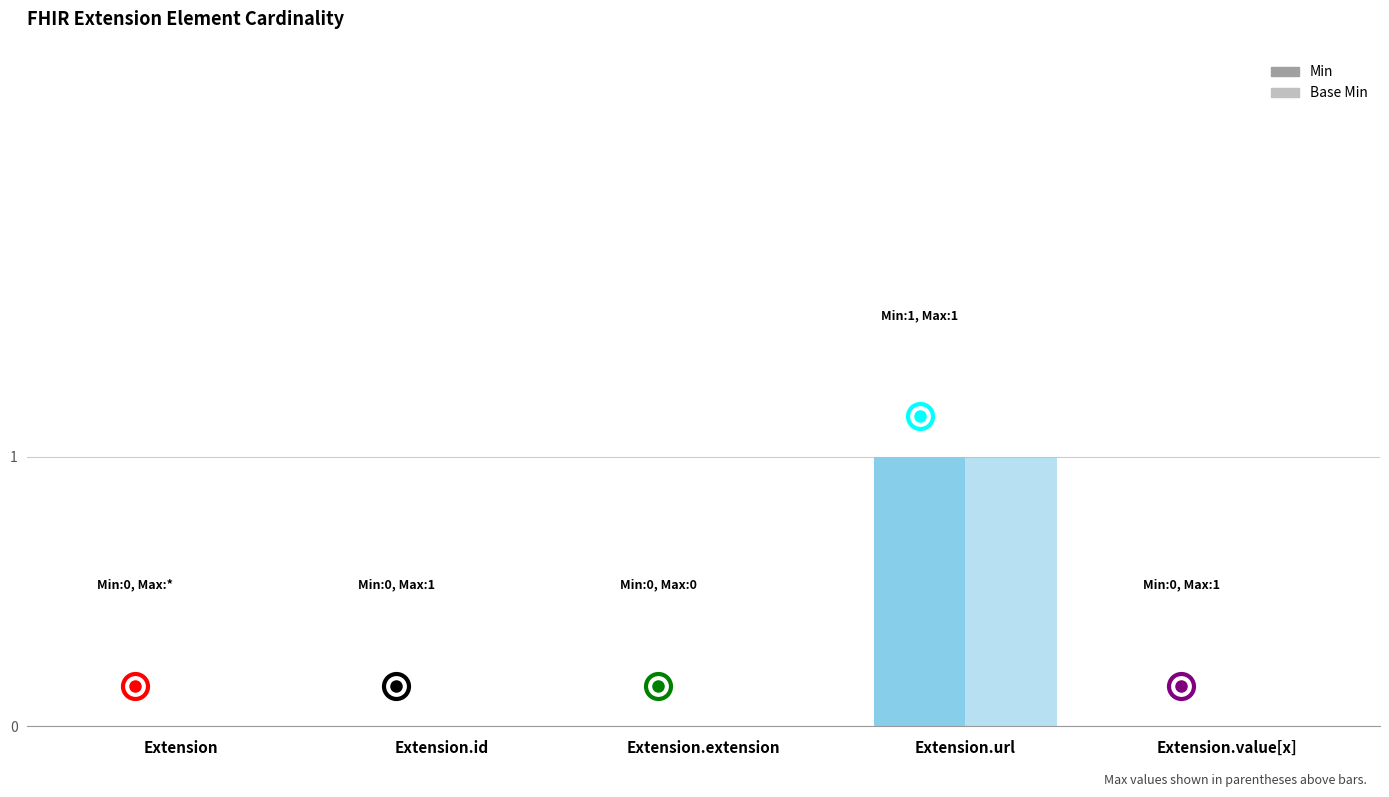

How many groups of bars are there?

5